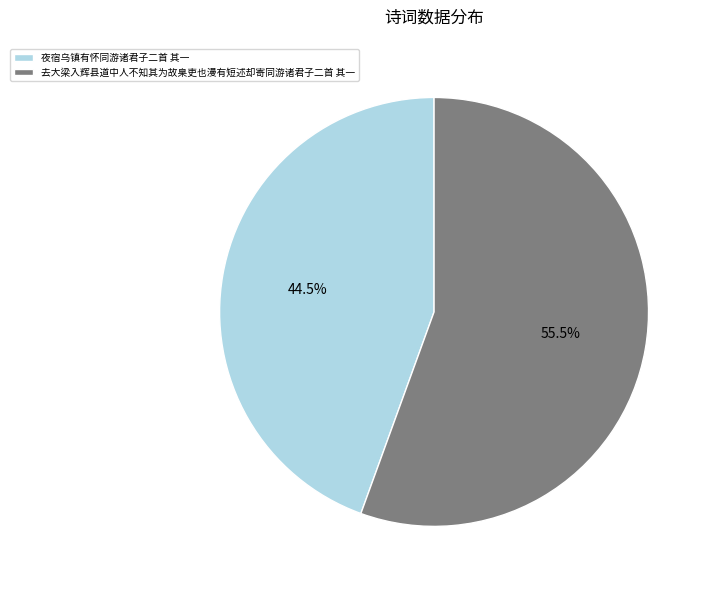

To the nearest percent, what is the difference between the largest and smallest slice percentages?

11%